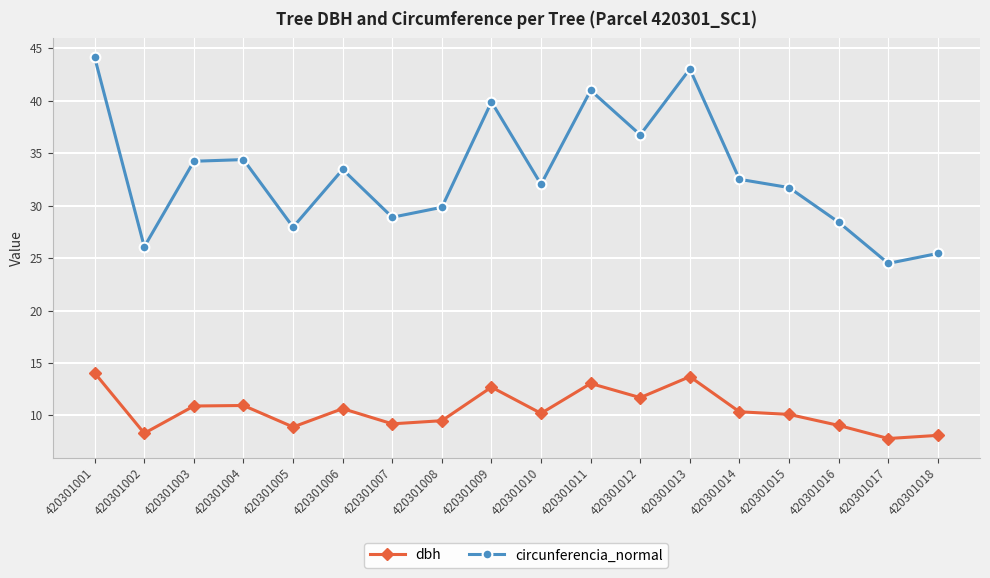

In circunferencia_normal, how many points are lower than both neighbors (excluding endpoints)?

6